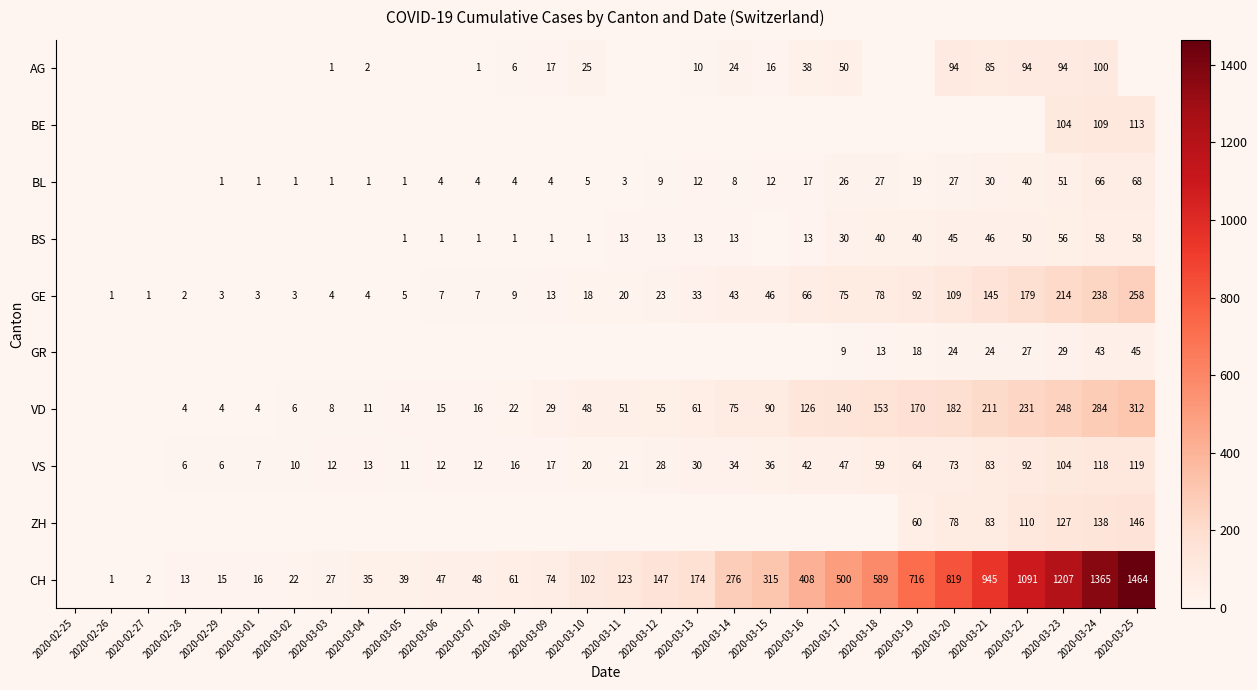

True or false: VD has a value of 8 at 2020-03-03.

True